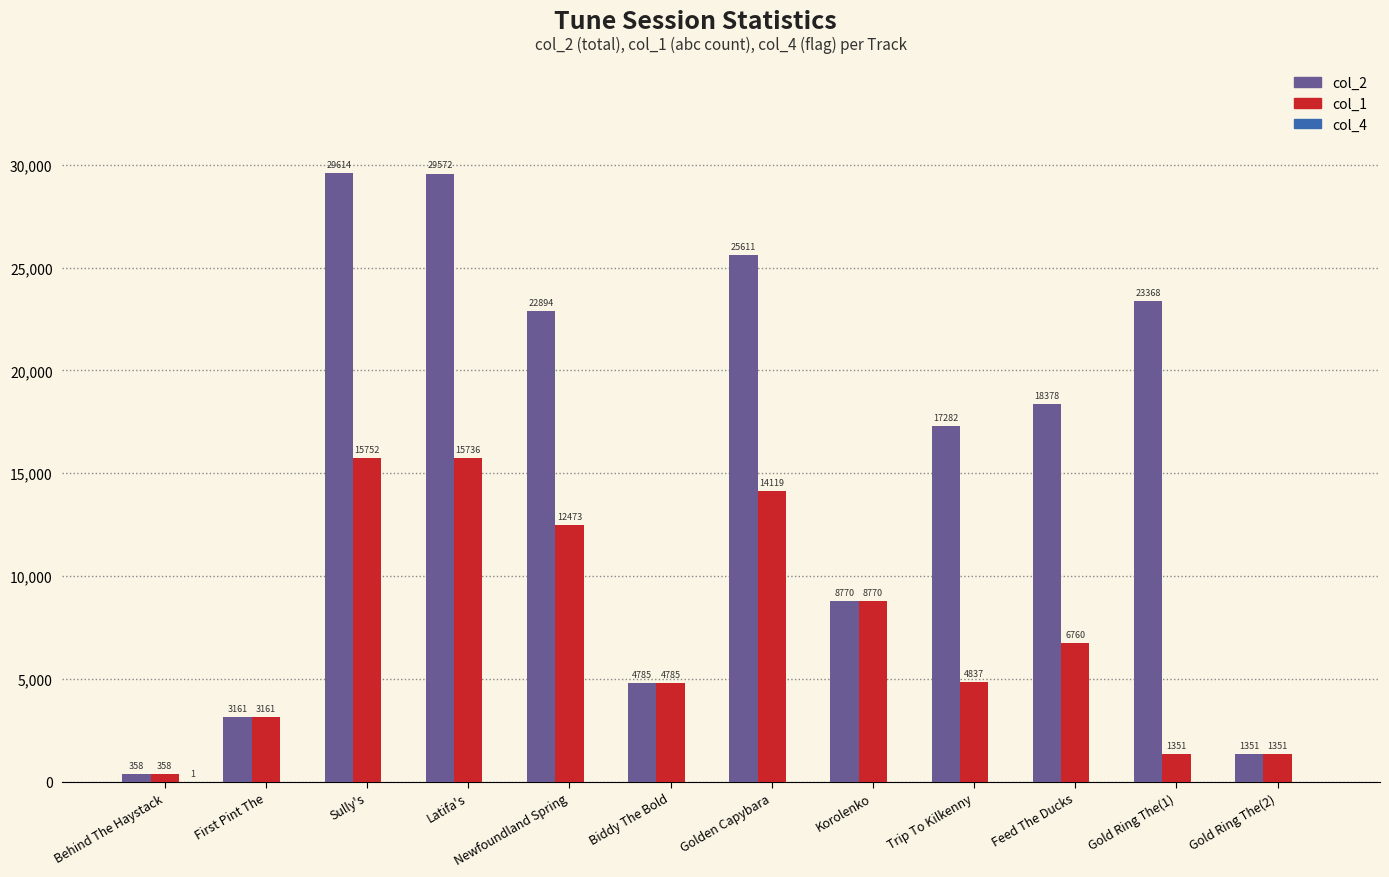

Which series changed the most between Newfoundland Spring and Korolenko?

col_2